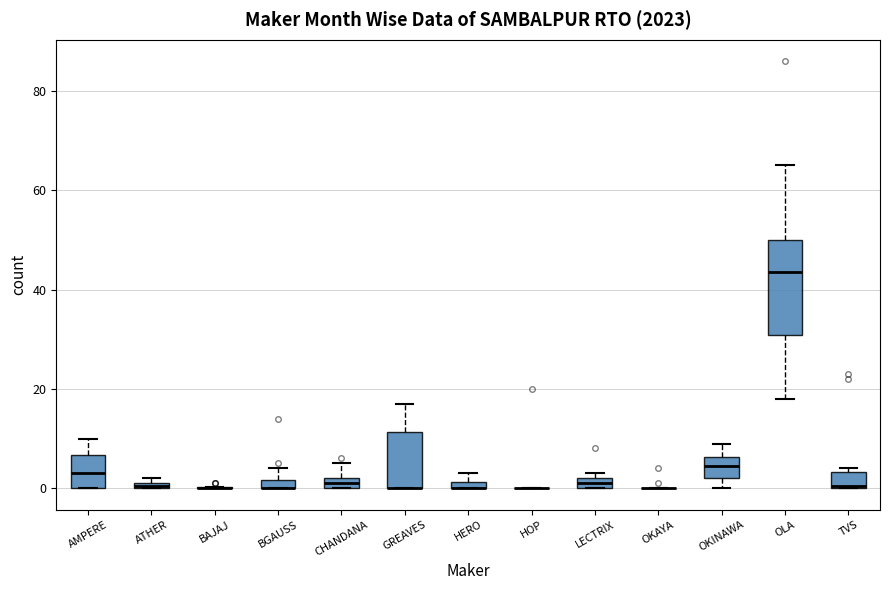

Which box is the tallest, from its lower edge to its upper edge?

OLA